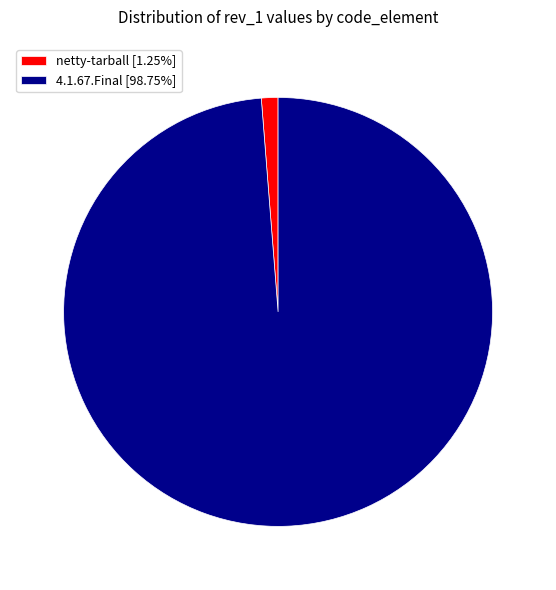

Count the number of slices in the pie.

2